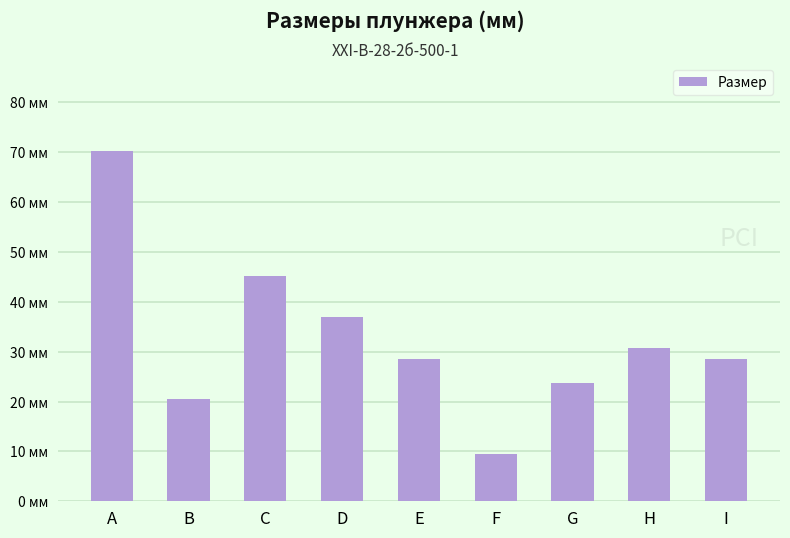

Which label corresponds to the smallest value in the chart?

F